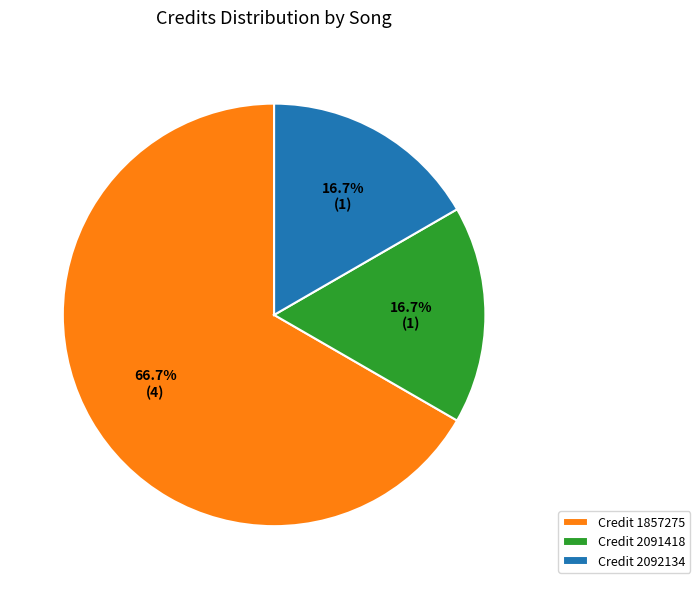

Does Credit 1857275 represent more than half of the total?

Yes